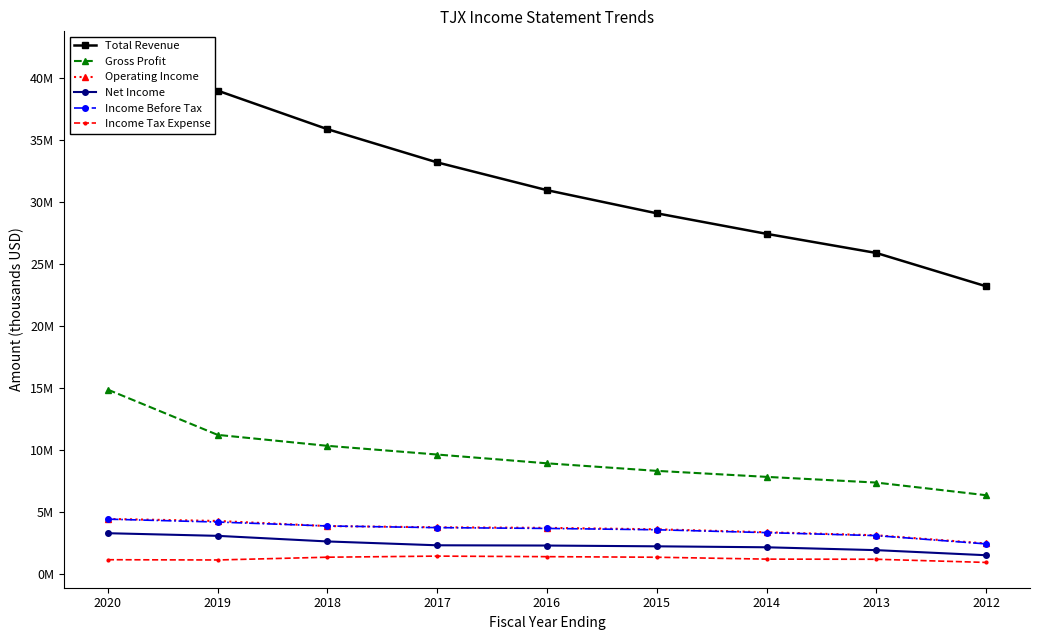

List the series in order of their peak value, lowest first.

Income Tax Expense, Net Income, Income Before Tax, Operating Income, Gross Profit, Total Revenue